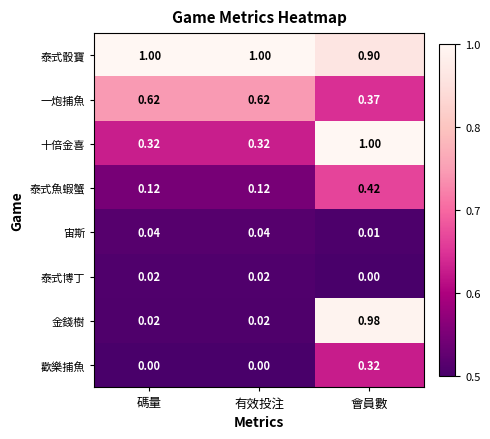

At which category is the sum across all series the highest?

會員數